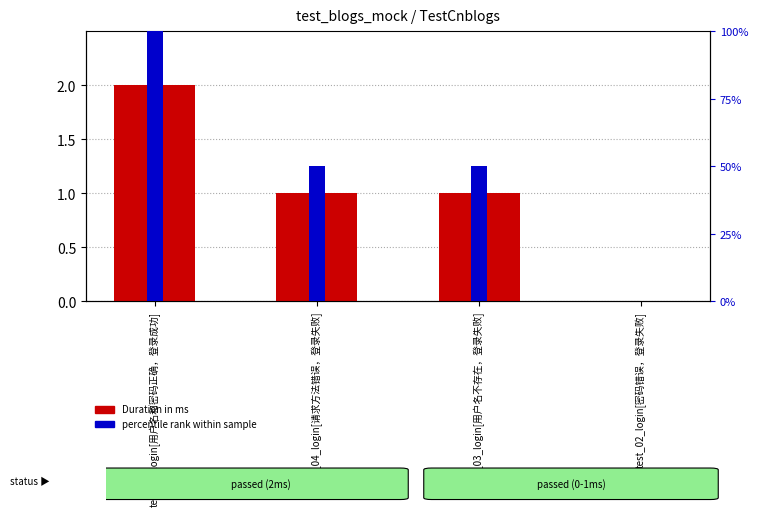

Which series changed the most between test_04_login[请求方法错误，登录失败] and test_02_login[密码错误，登录失败]?

percentile rank within sample